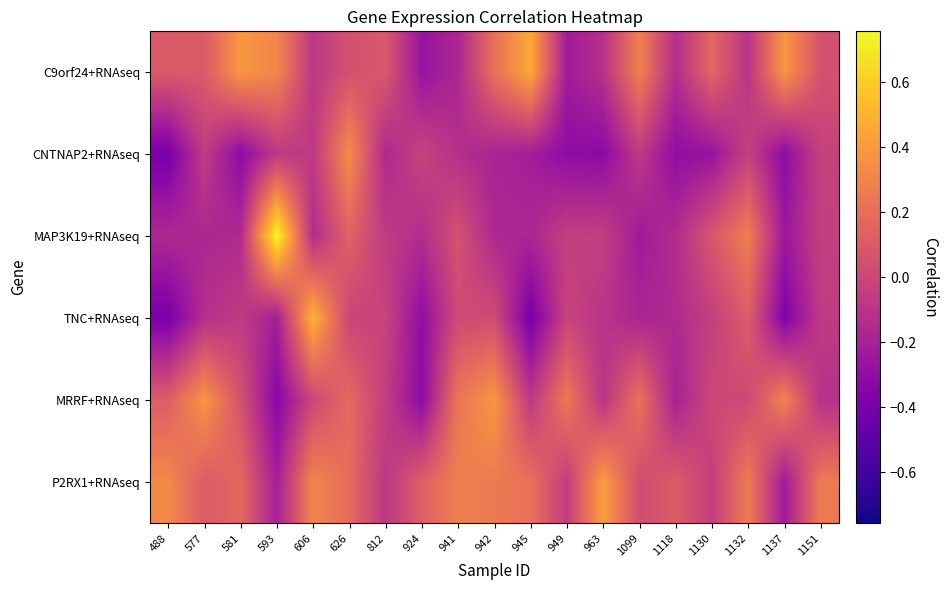

Which series has the widest spread of values?

MAP3K19+RNAseq